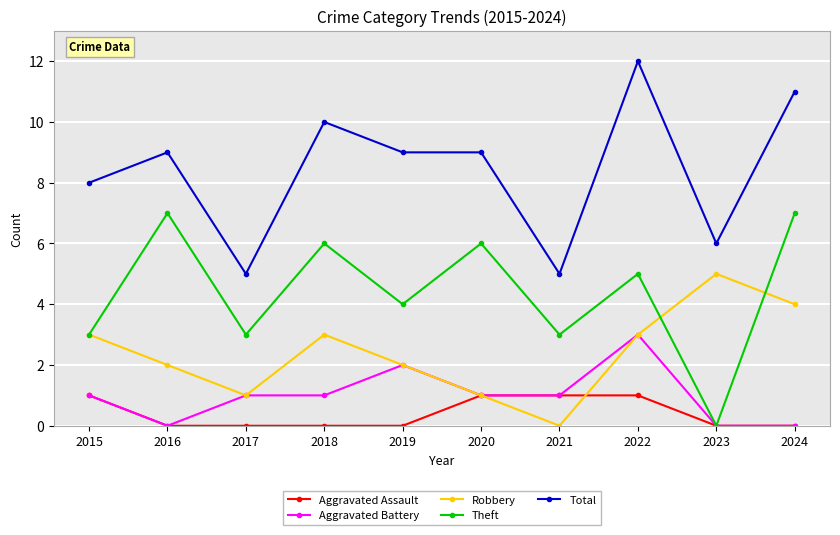

Count the Aggravated Battery values in the range 0 to 1.

8